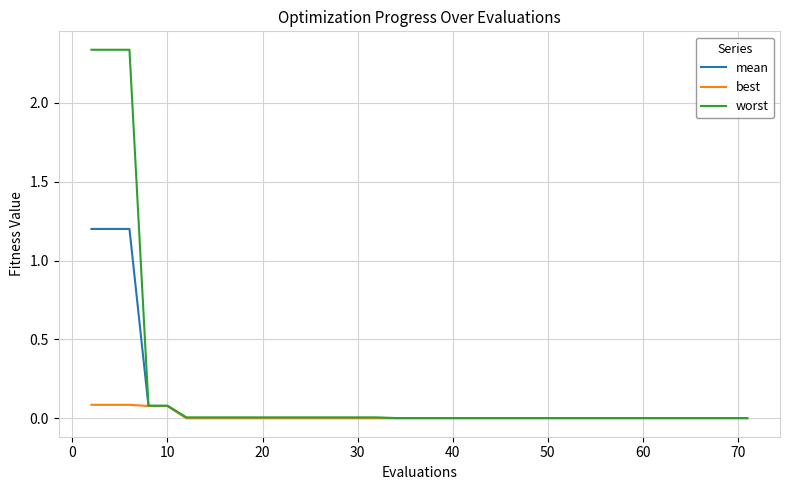

Which series has the widest spread of values?

worst